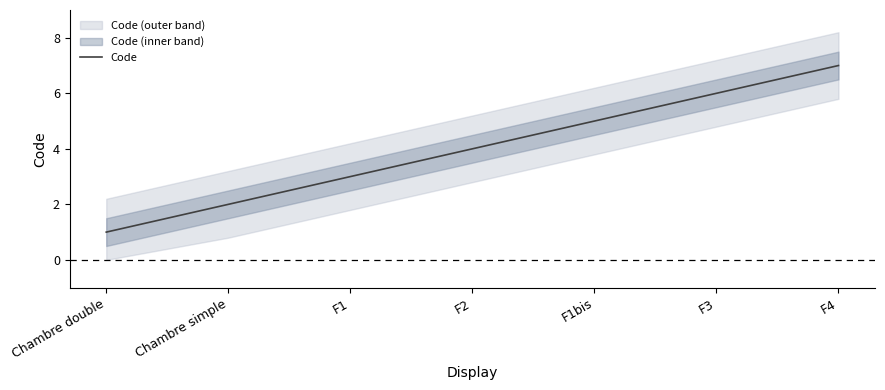

Is it true that the value at Chambre simple is 2?

True